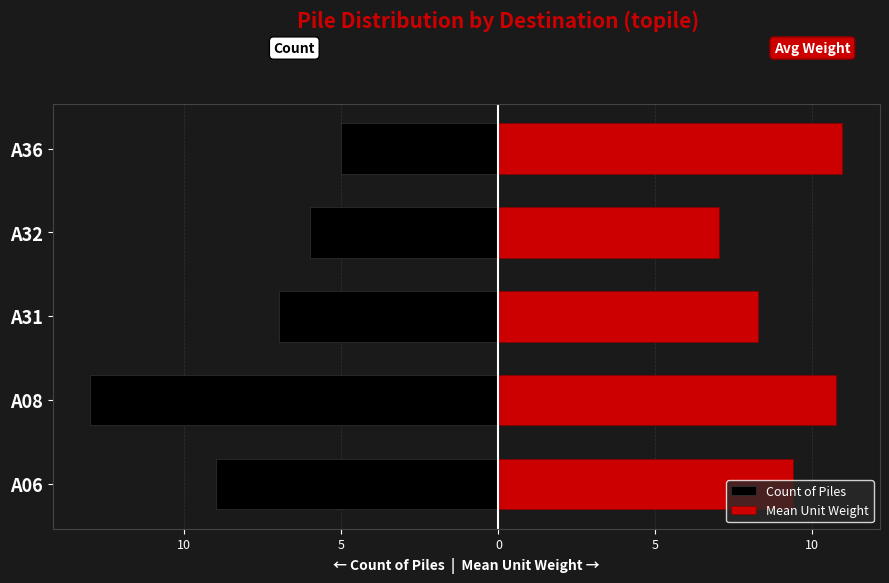

Are the bars horizontal?

Yes